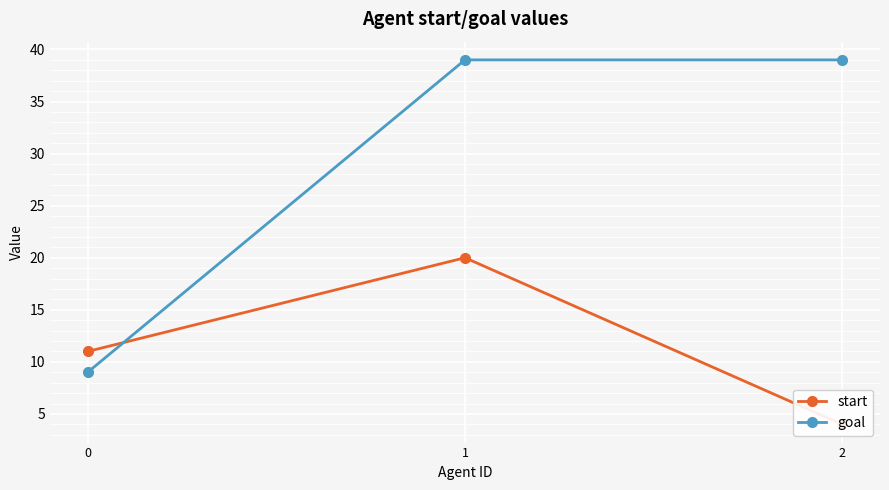

What is the value of the start point at the 3rd from the left?

4